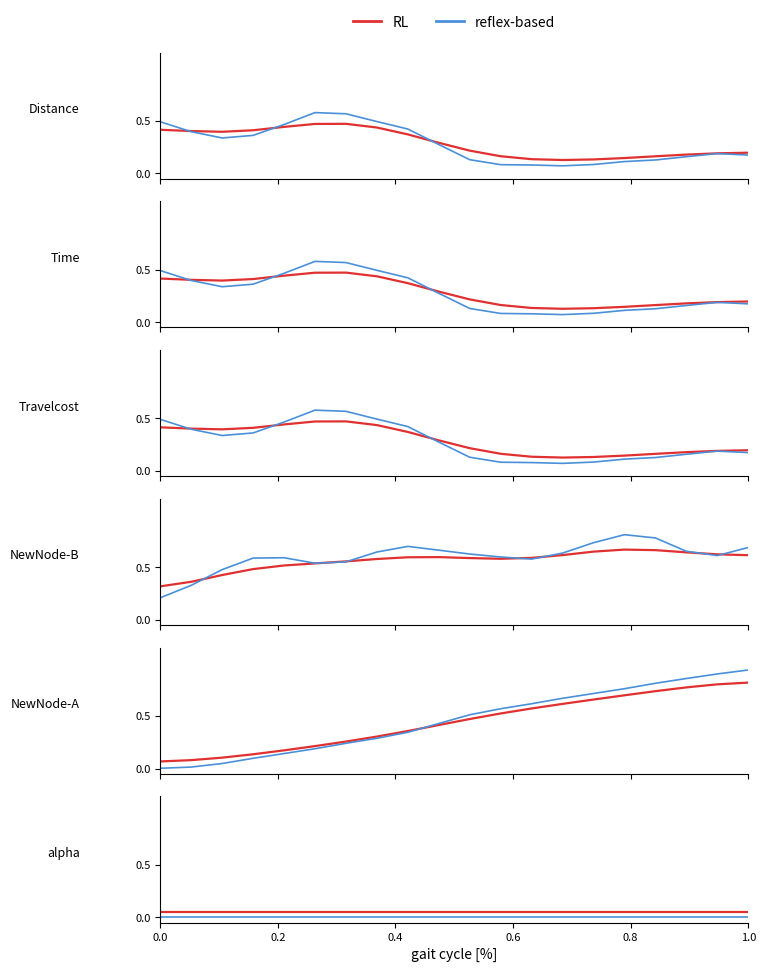

Count the number of categories in the chart.

20